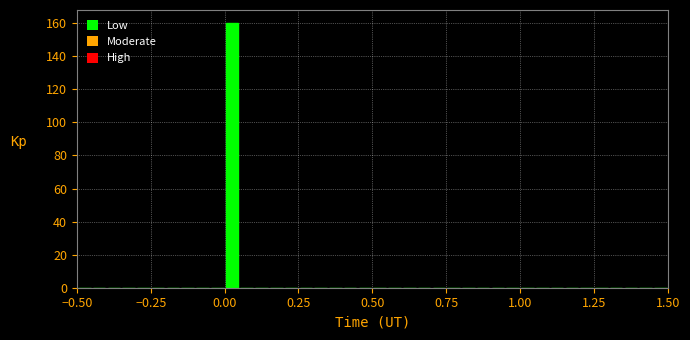

Around what value on the x-axis is the tallest bar? Give the approximate position of its centre, as read against the axis.

0.05